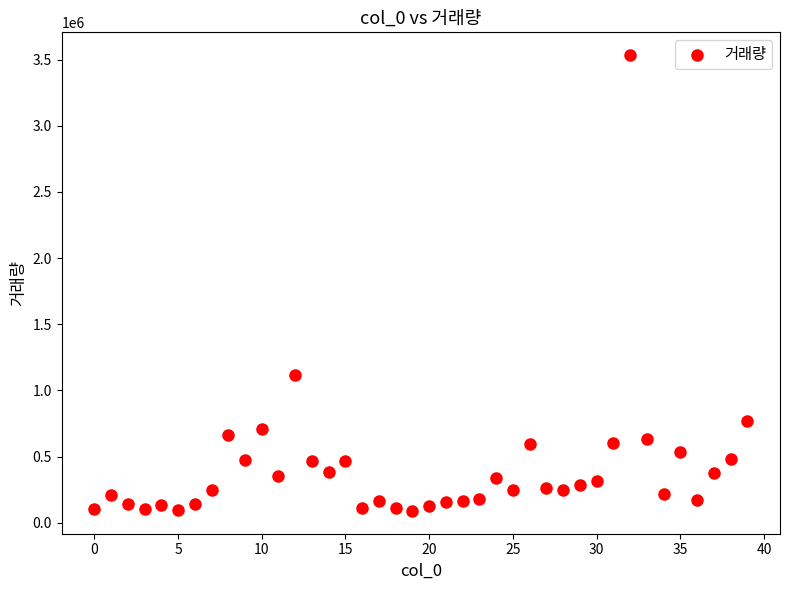

What is the range of Y values (max minus min)?

3444821